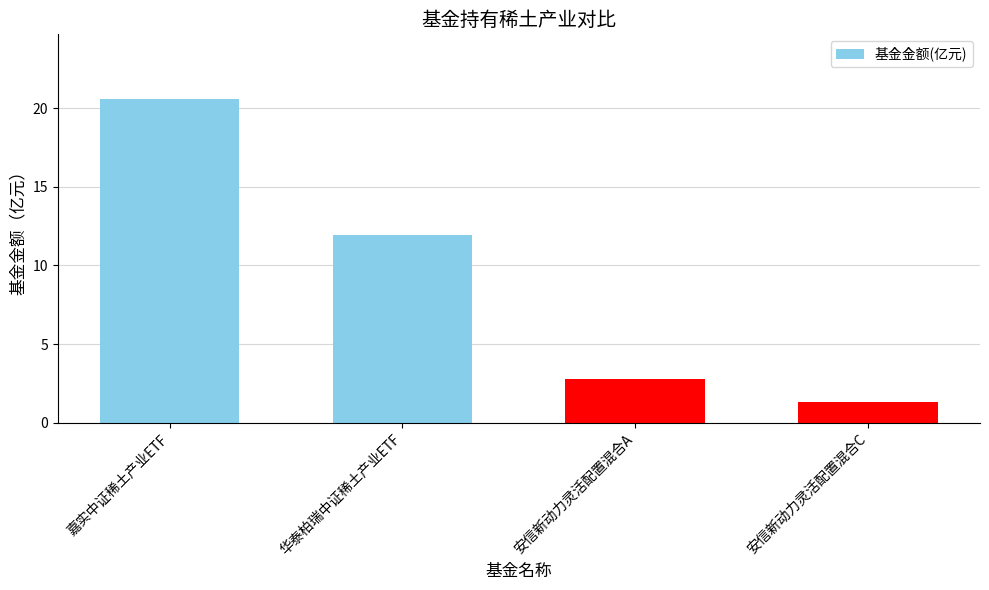

Count the number of categories in the chart.

4